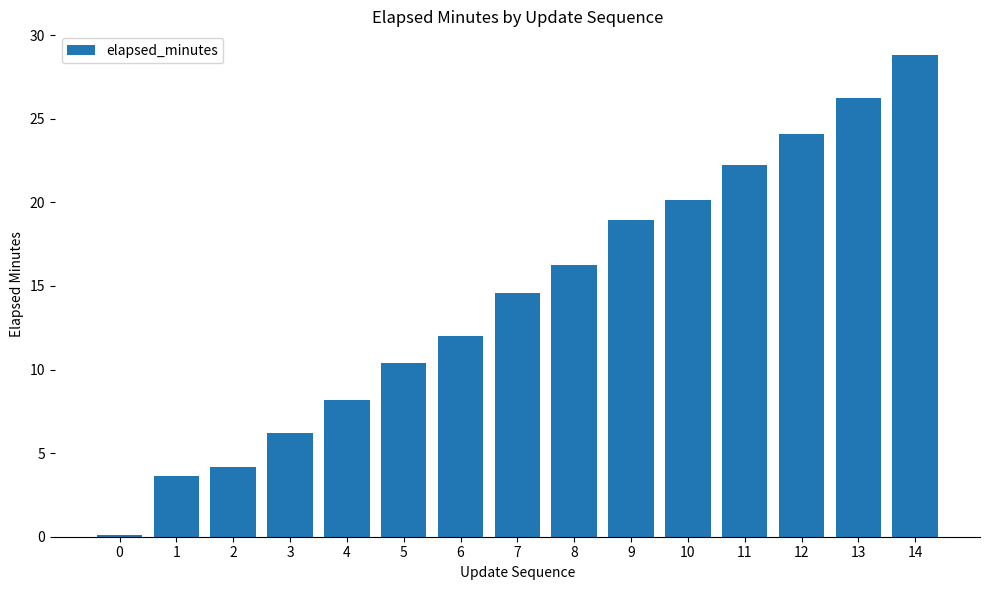

The value at 6 is 6.4. True or false?

False